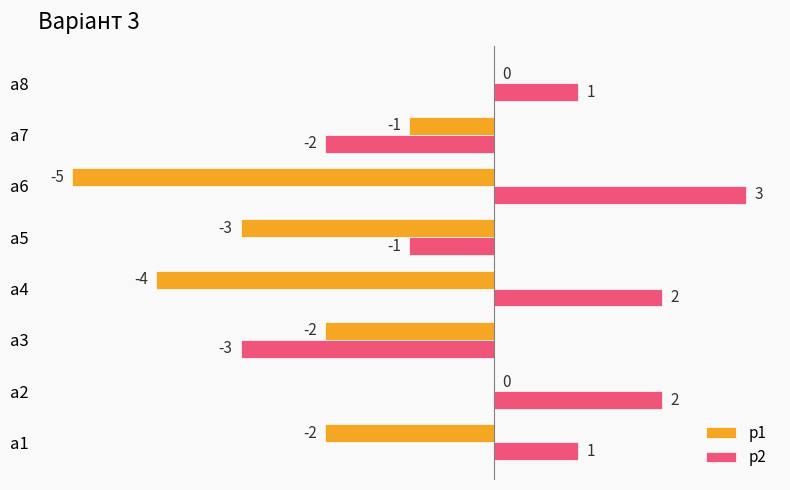

At which category is the sum across all series the highest?

a2